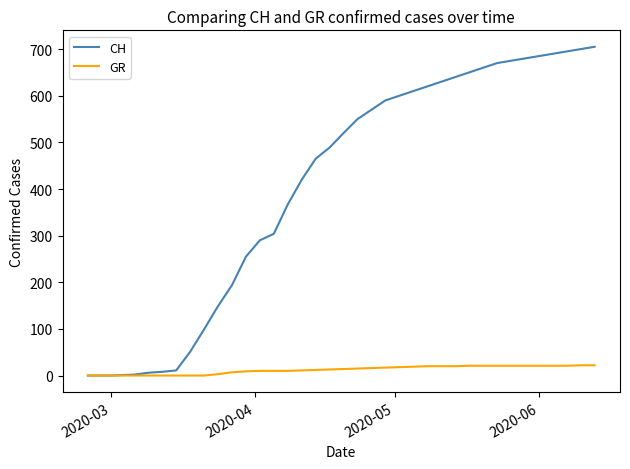

Rank the series by their average value, from highest to lowest.

CH, GR